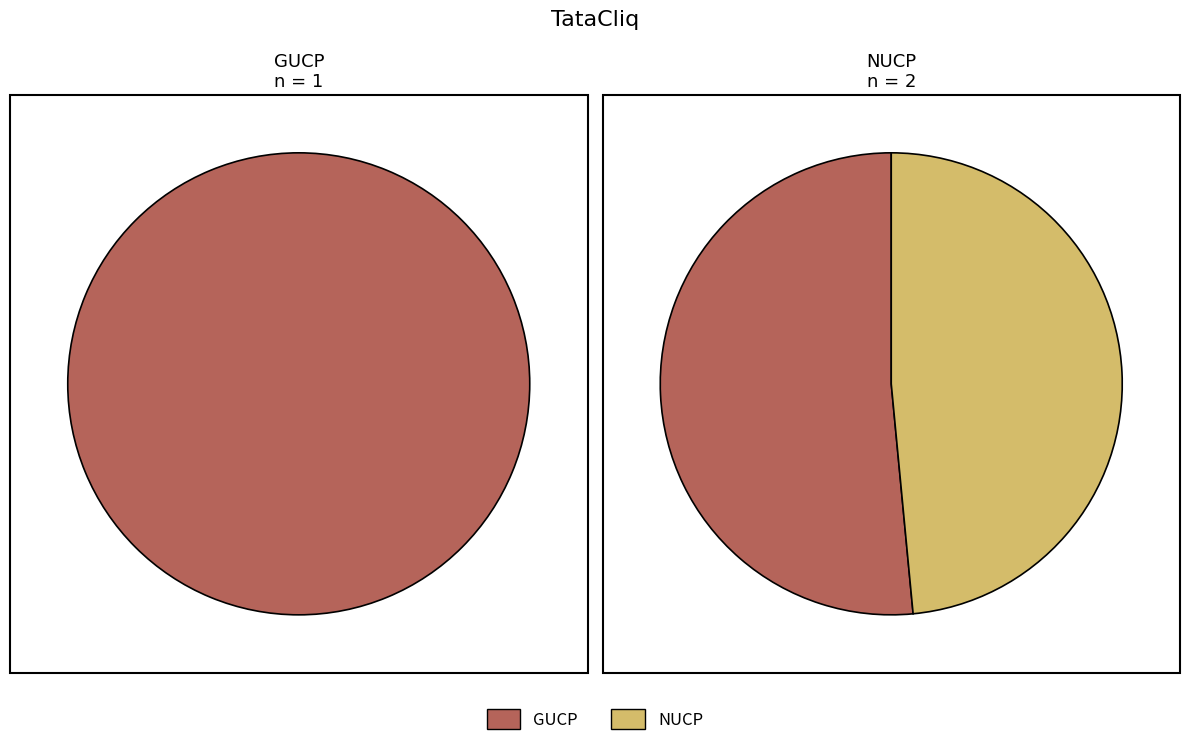

How many slices are in this pie chart?

2